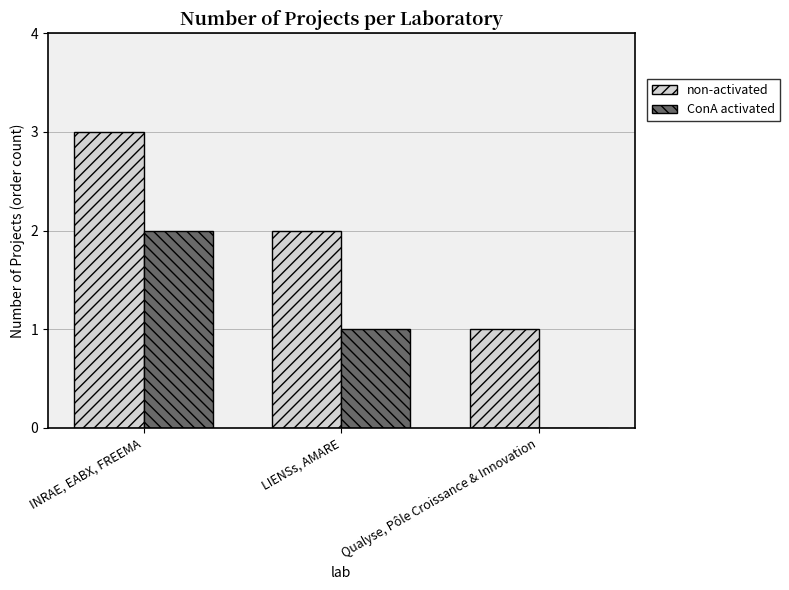

Reading right to left, extract all data points from this chart.

non-activated: Qualyse, Pôle Croissance & Innovation=1	LIENSs, AMARE=2	INRAE, EABX, FREEMA=3
ConA activated: Qualyse, Pôle Croissance & Innovation=0	LIENSs, AMARE=1	INRAE, EABX, FREEMA=2